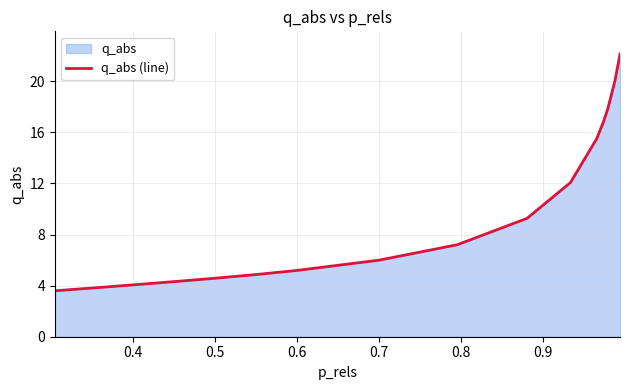

What is the minimum value shown in the chart?

3.6